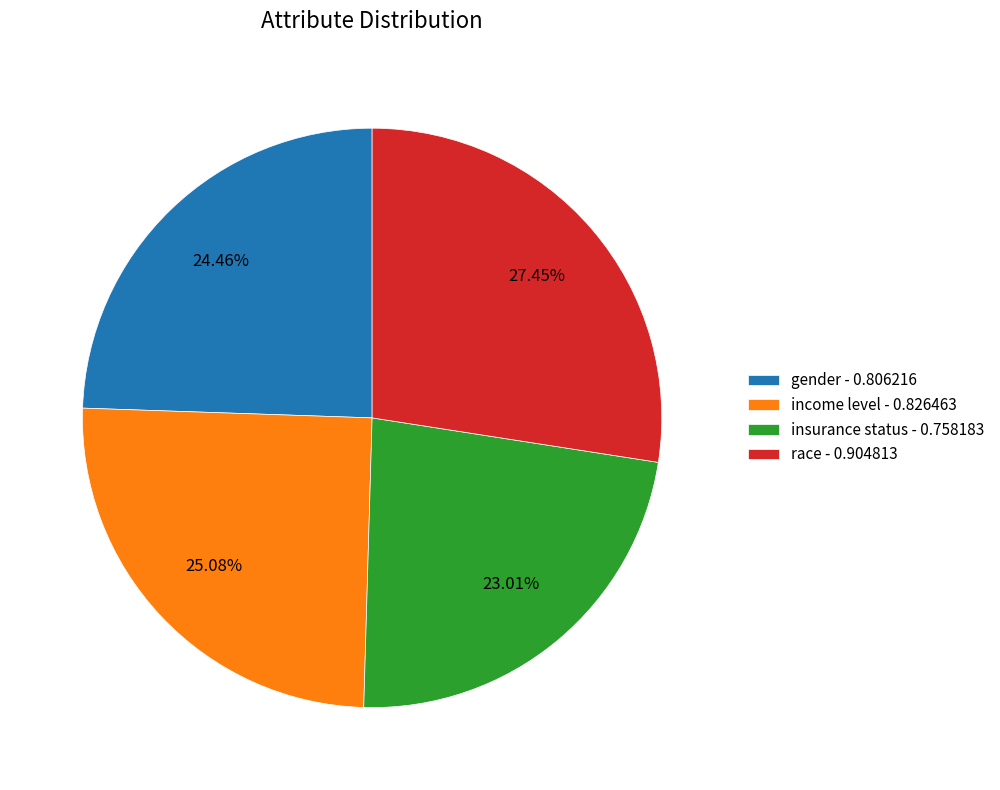

To the nearest percent, what portion does race represent?

27%